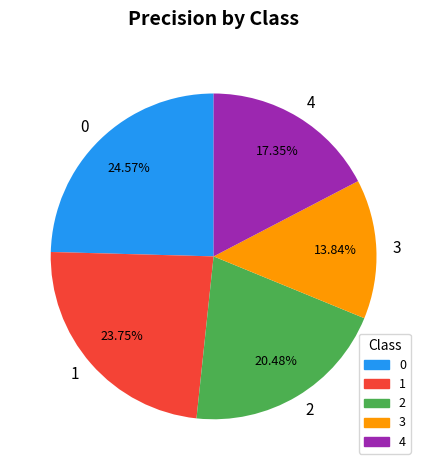

Is 1 the majority of the pie?

No